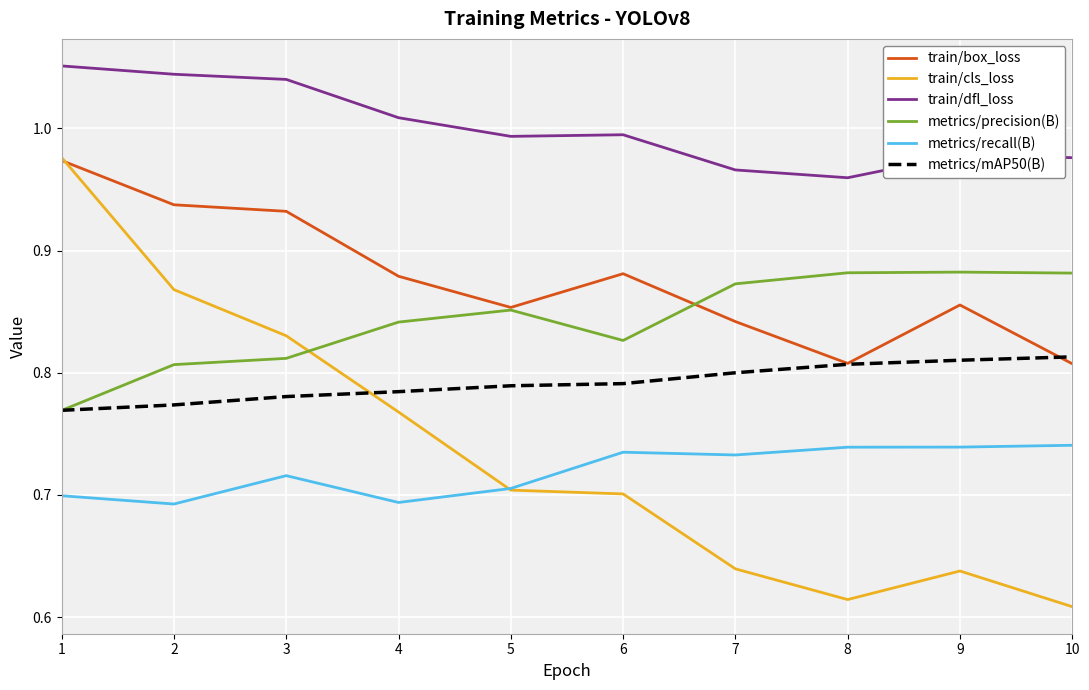

Which series has the largest total across all categories?

train/dfl_loss